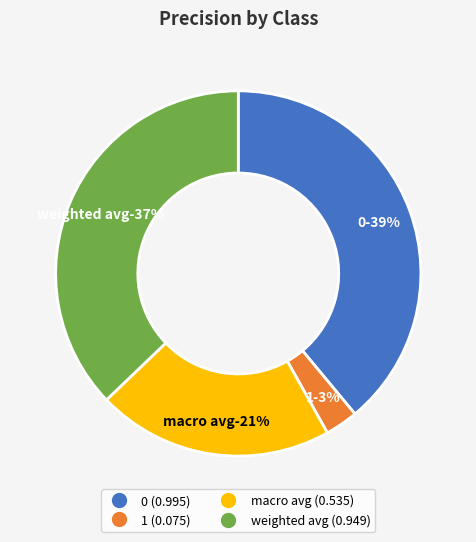

To the nearest percent, what is the difference between the 0 and weighted avg slice percentages?

2%